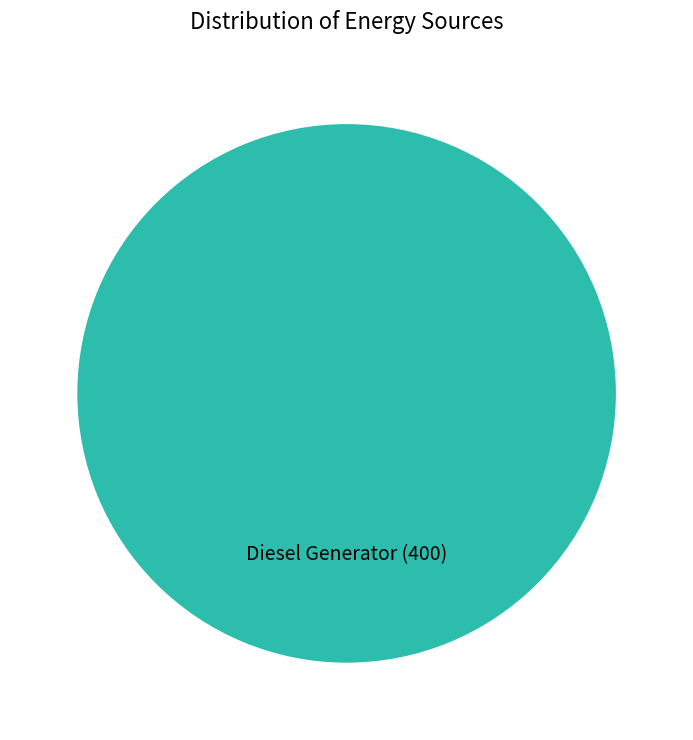

Rank the categories by value from lowest to highest.

Diesel Generator (400)